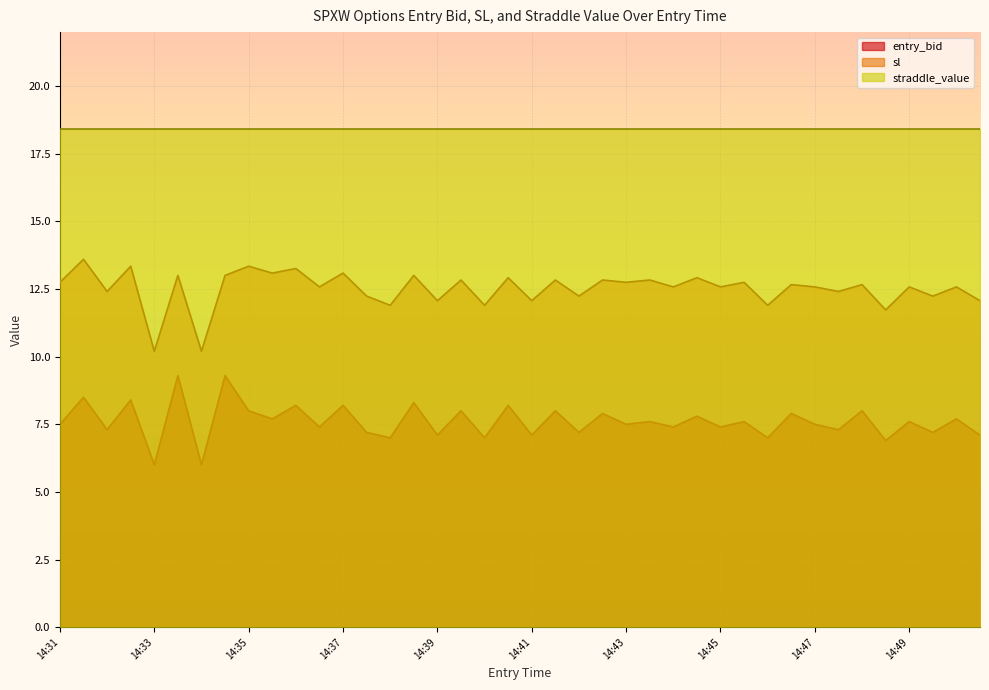

What is the value of the entry_bid point at the 9th from the left?

8.0